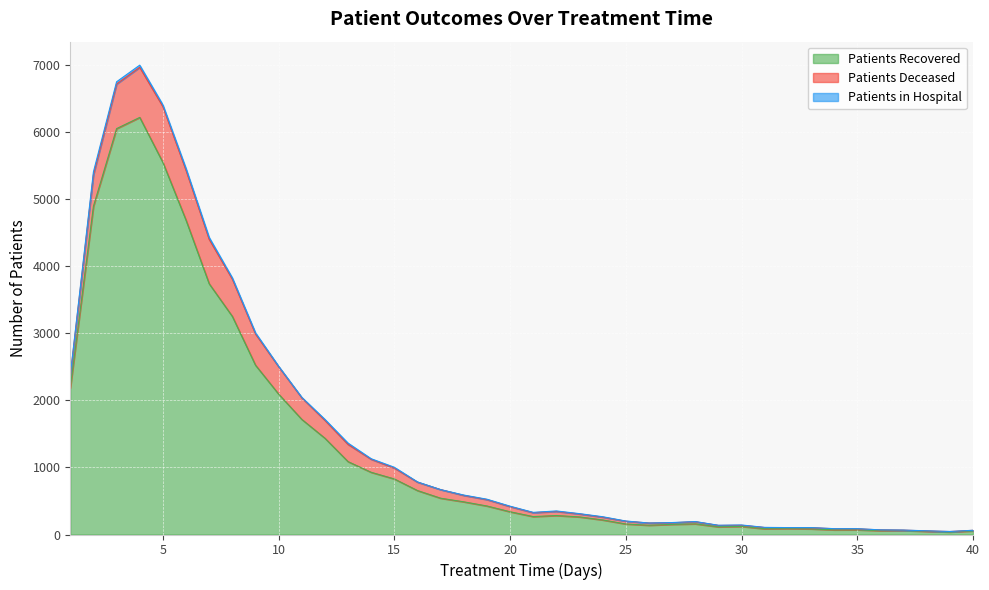

Between 13 and 29, which is larger?

13